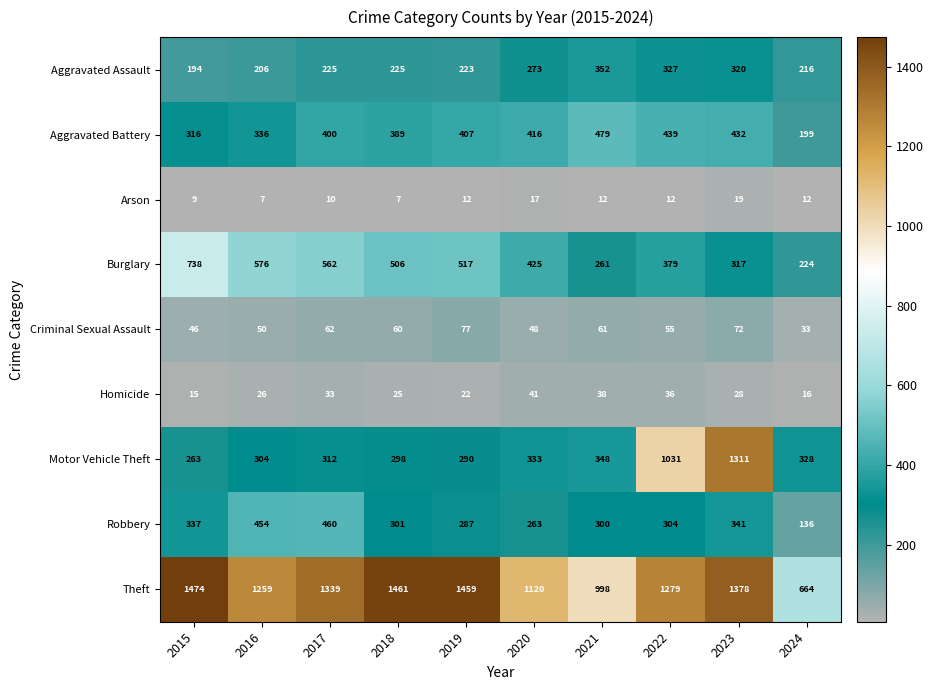

List the series in order of their peak value, lowest first.

Arson, Homicide, Criminal Sexual Assault, Aggravated Assault, Robbery, Aggravated Battery, Burglary, Motor Vehicle Theft, Theft